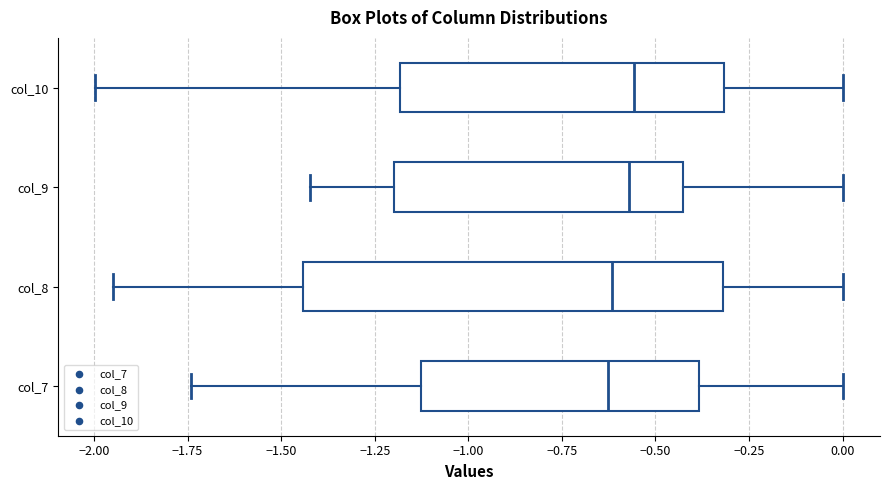

Reading bottom to top, read every box against the x-axis: the position of its median line, the range the box covers, and the ends of its whiskers. The values are not printed on the chart, so give them approximately, as read against the axis.

col_7: median -0.65, box -1.15 to -0.40, whiskers -1.75 to 0.00
col_8: median -0.60, box -1.45 to -0.30, whiskers -1.95 to 0.00
col_9: median -0.55, box -1.20 to -0.45, whiskers -1.40 to 0.00
col_10: median -0.55, box -1.20 to -0.30, whiskers -2.00 to 0.00